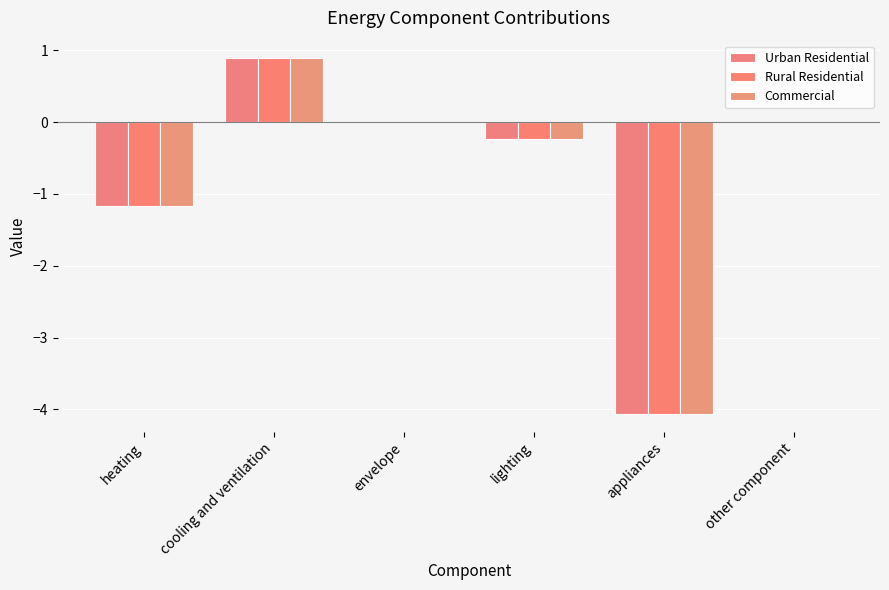

Count the number of categories in the chart.

6